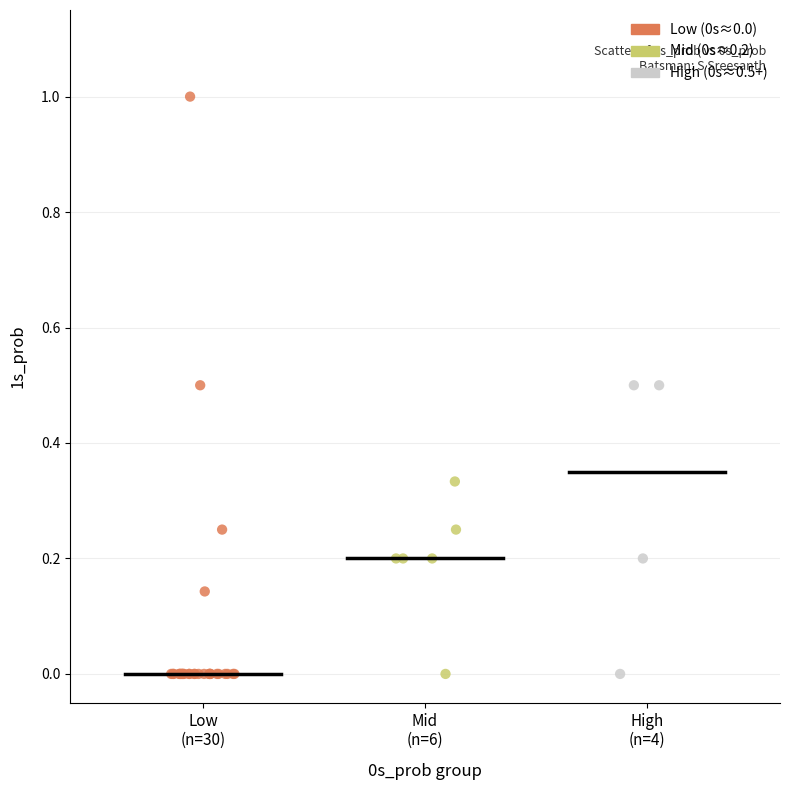

Which series has the widest spread of Y values?

Low (0s≈0.0)